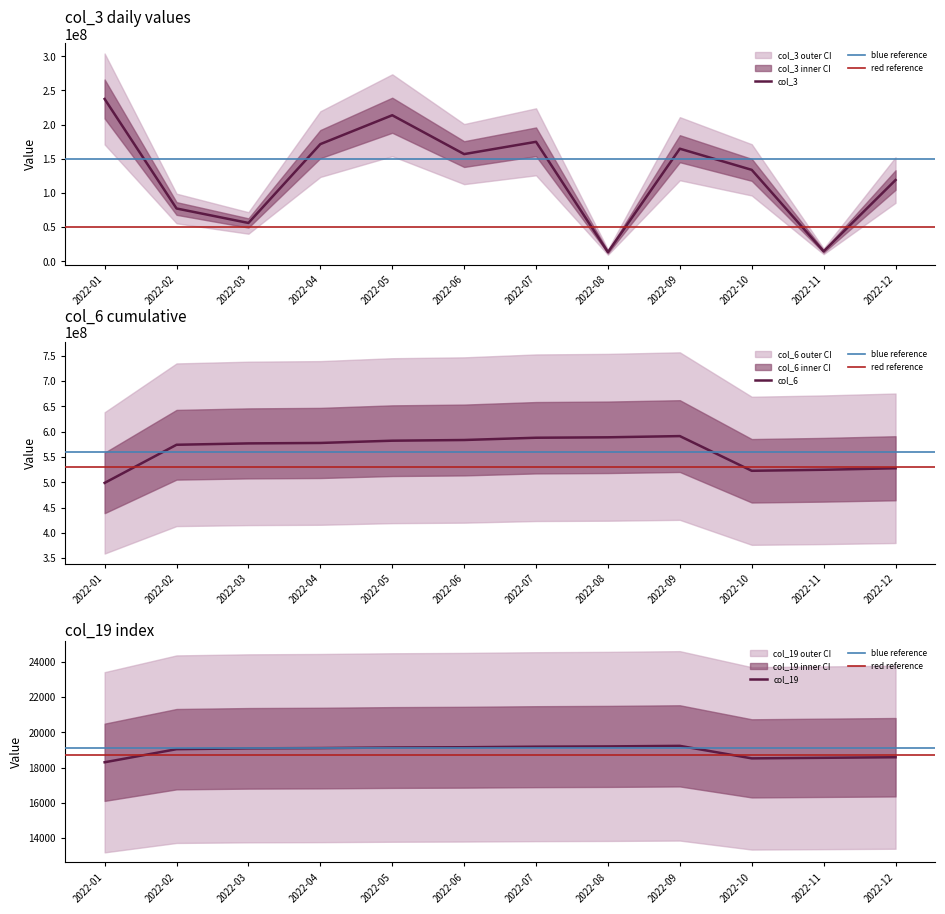

Which category has the highest value in the col_3 series?

2022-01